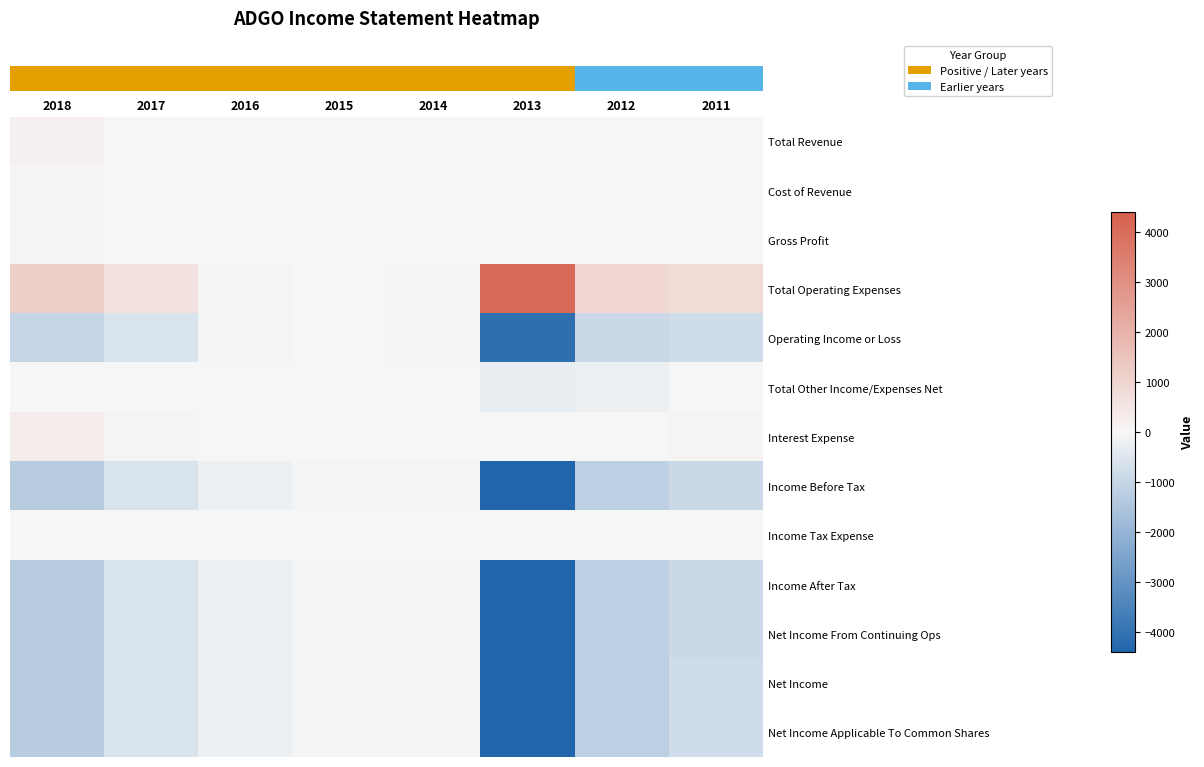

Reading left to right, transcribe all the data shown in this chart.

row_0: 2018=200	2017=0	2016=0	2015=0	2014=0	2013=0	2012=0	2011=0
row_1: 2018=100	2017=0	2016=0	2015=0	2014=0	2013=0	2012=0	2011=0
row_2: 2018=100	2017=0	2016=0	2015=0	2014=0	2013=0	2012=0	2011=0
row_3: 2018=1200	2017=600	2016=100	2015=0	2014=100	2013=4100	2012=900	2011=800
row_4: 2018=-1000	2017=-600	2016=-100	2015=0	2014=-100	2013=-4100	2012=-900	2011=-800
row_5: 2018=0	2017=0	2016=0	2015=0	2014=0	2013=-300	2012=-200	2011=0
row_6: 2018=300	2017=100	2016=0	2015=0	2014=0	2013=0	2012=0	2011=100
row_7: 2018=-1300	2017=-600	2016=-200	2015=-100	2014=-100	2013=-4400	2012=-1200	2011=-900
row_8: 2018=0	2017=0	2016=0	2015=0	2014=0	2013=0	2012=0	2011=0
row_9: 2018=-1300	2017=-600	2016=-200	2015=-100	2014=-100	2013=-4400	2012=-1200	2011=-900
row_10: 2018=-1300	2017=-600	2016=-200	2015=-100	2014=-100	2013=-4400	2012=-1200	2011=-900
row_11: 2018=-1300	2017=-600	2016=-200	2015=-100	2014=-100	2013=-4400	2012=-1200	2011=-800
row_12: 2018=-1300	2017=-600	2016=-200	2015=-100	2014=-100	2013=-4400	2012=-1200	2011=-800